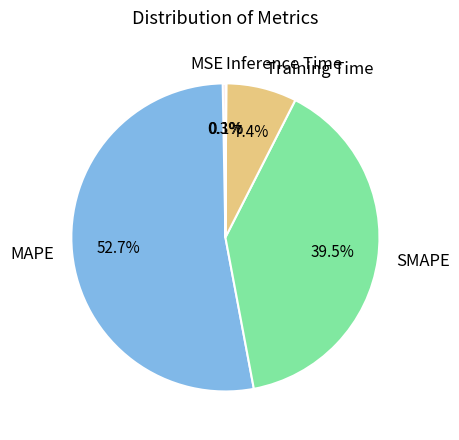

Which has a higher value, Training Time or MAPE?

MAPE